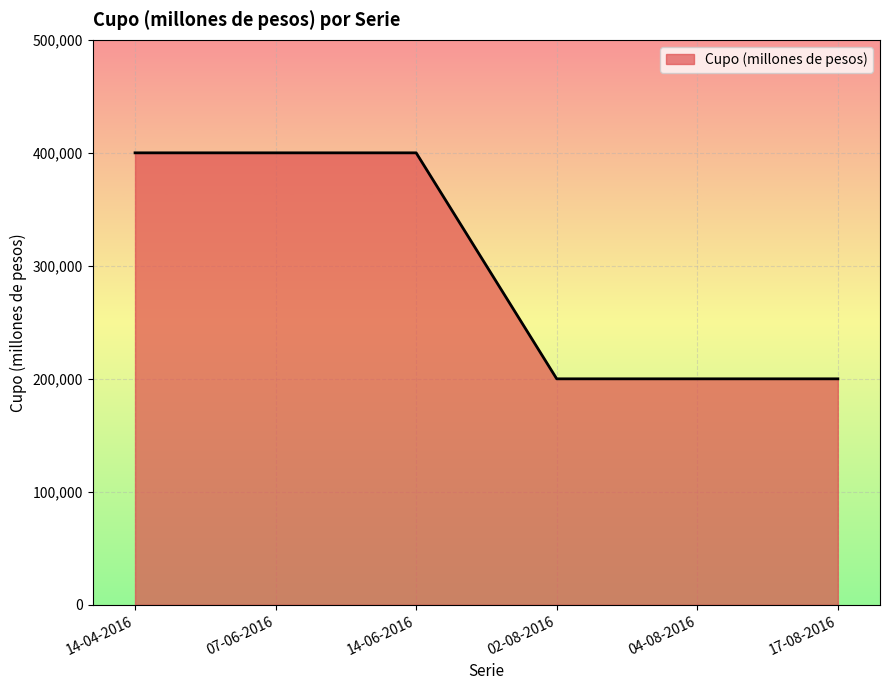

Is it true that the value at 02-08-2016 is 200000?

True